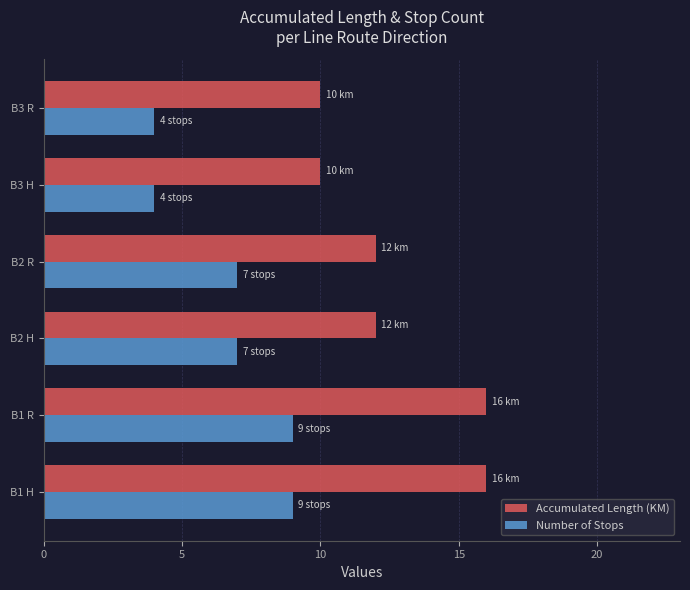

Which series has the largest range (max minus min)?

Accumulated Length (KM)